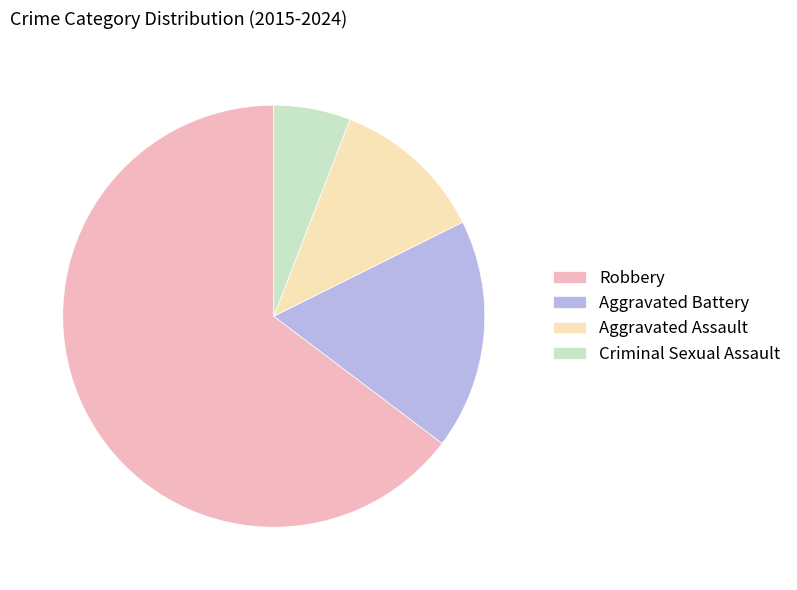

Which category has the smallest portion of the pie?

Criminal Sexual Assault